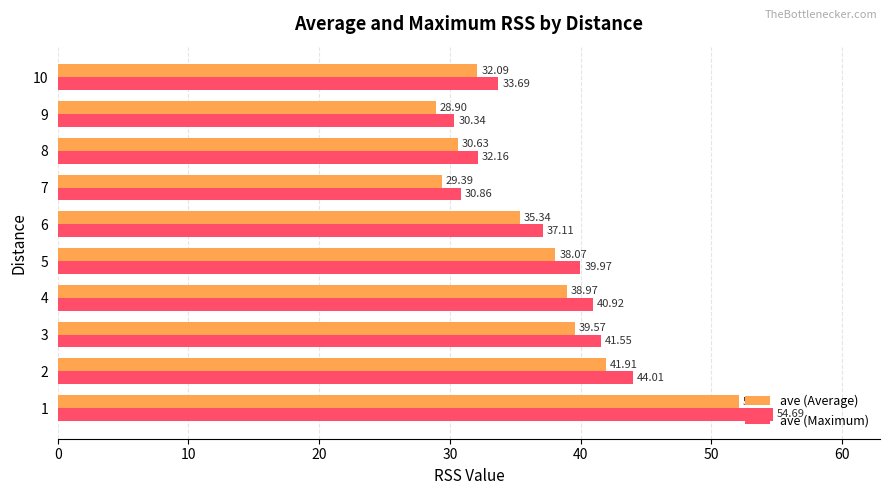

List the series in order of their overall mean, highest first.

ave (Maximum), ave (Average)